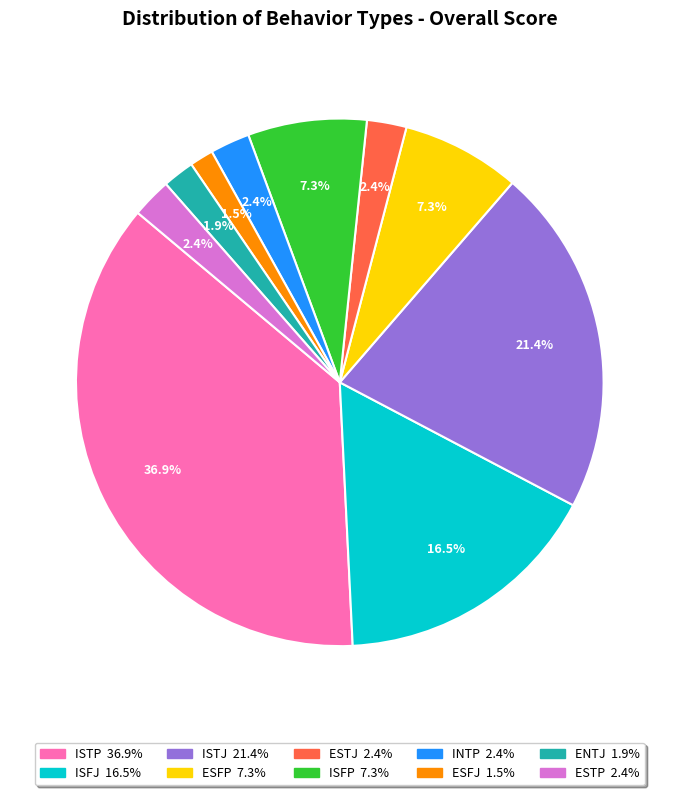

Combined, do ESFP and ISFP account for over 50%?

No